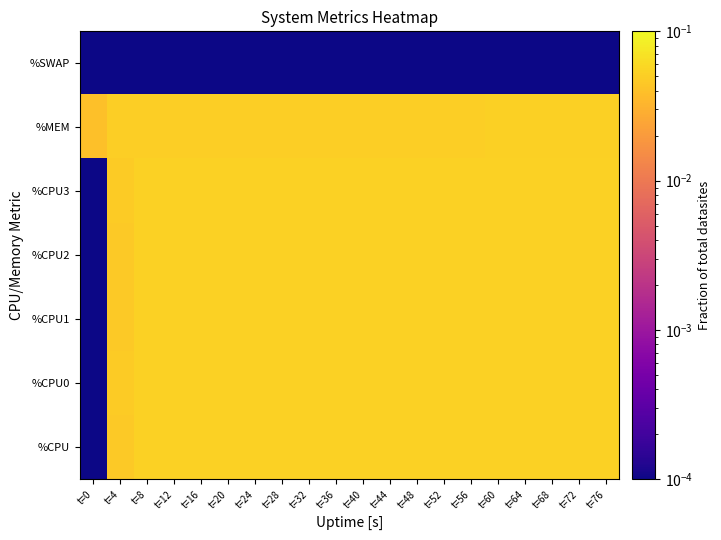

What is the total value across all series at t=52?

0.3